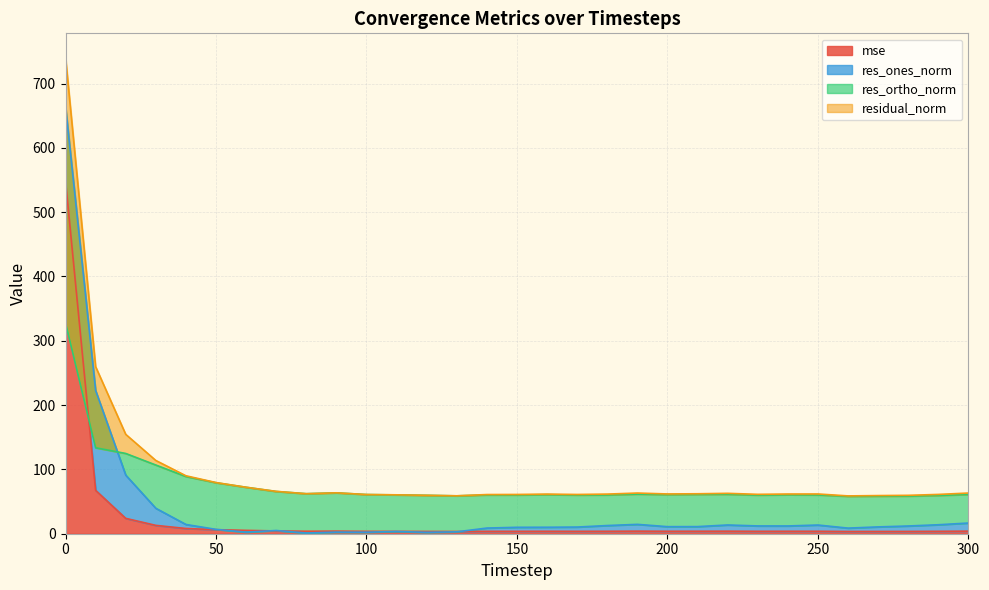

In res_ones_norm, how many points are higher than both neighbors (excluding endpoints)?

6